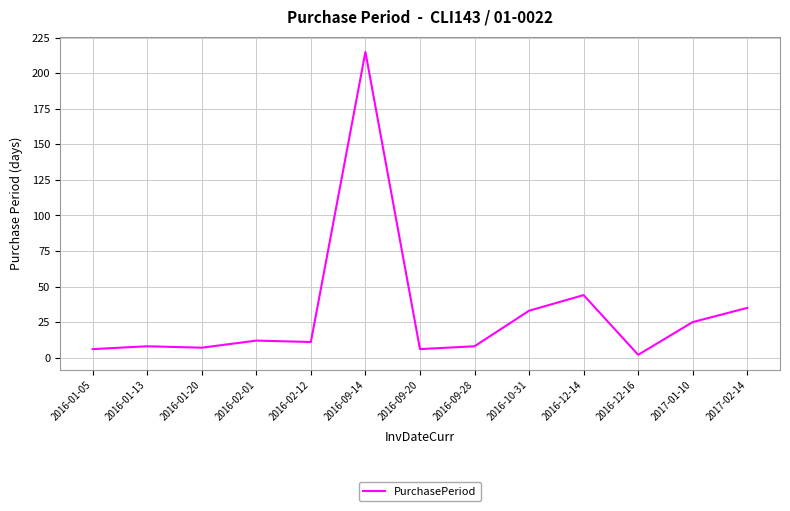

What is the ratio of the value at 2016-09-14 to the value at 2016-10-31?

6.5